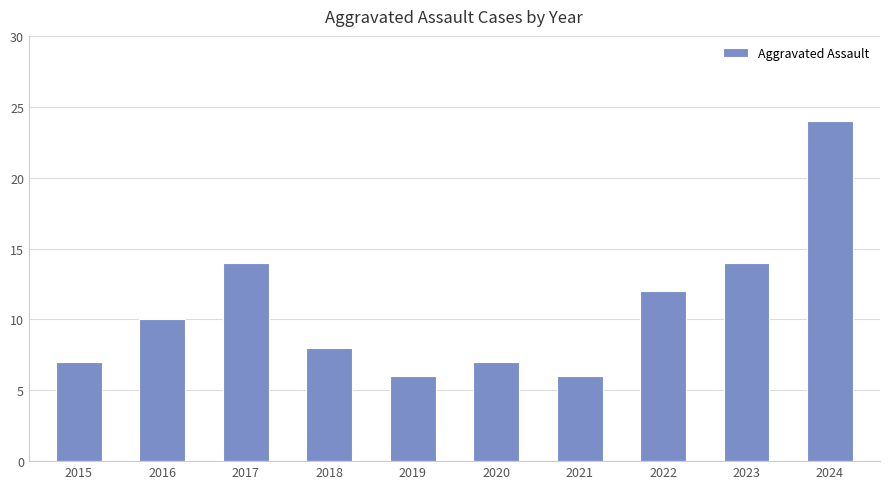

What is the sum of all values?

108